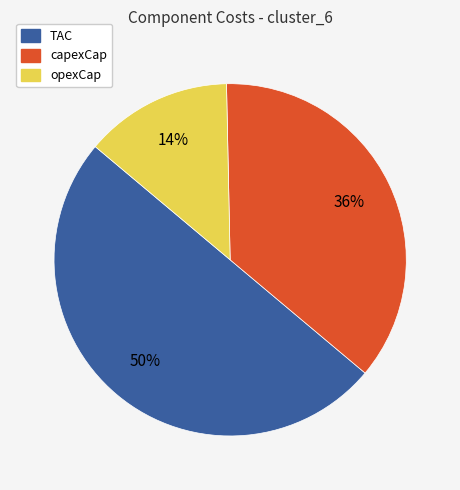

Does opexCap account for over 50% of the chart?

No